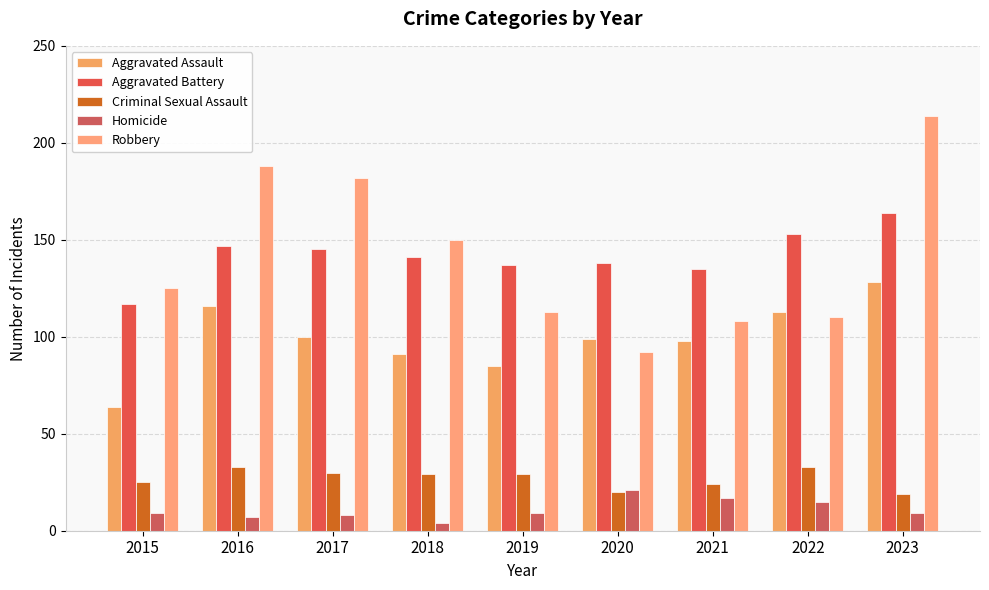

Rank the categories by Robbery value from highest to lowest.

2023, 2016, 2017, 2018, 2015, 2019, 2022, 2021, 2020